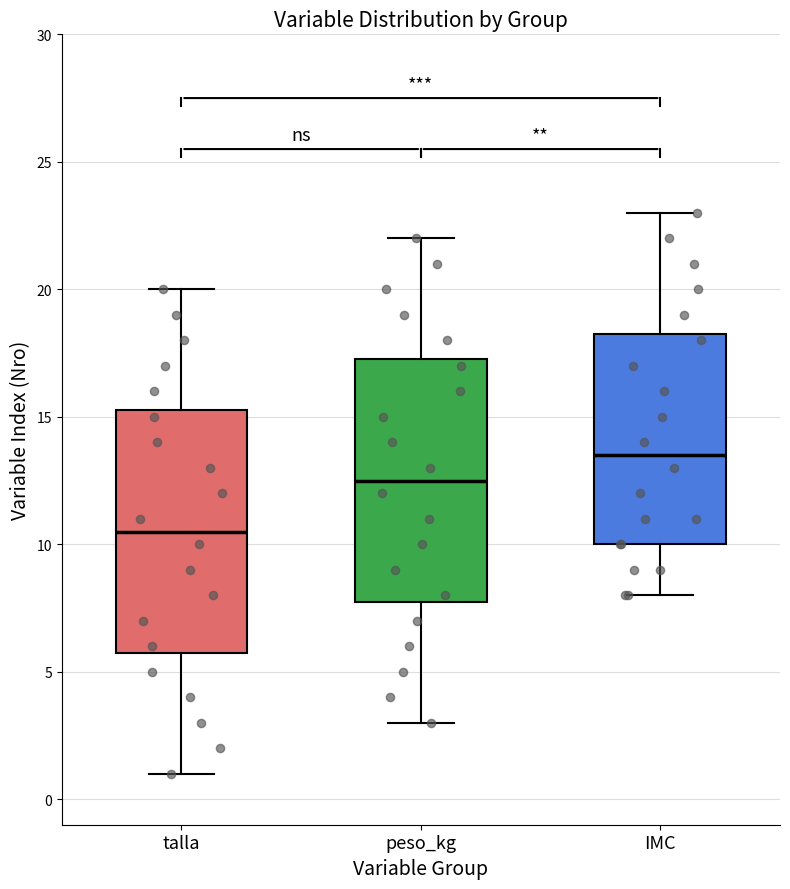

Where is the lower edge of the box for IMC on the y-axis? The values are not printed on the chart, so give them approximately, as read against the axis.

10.0